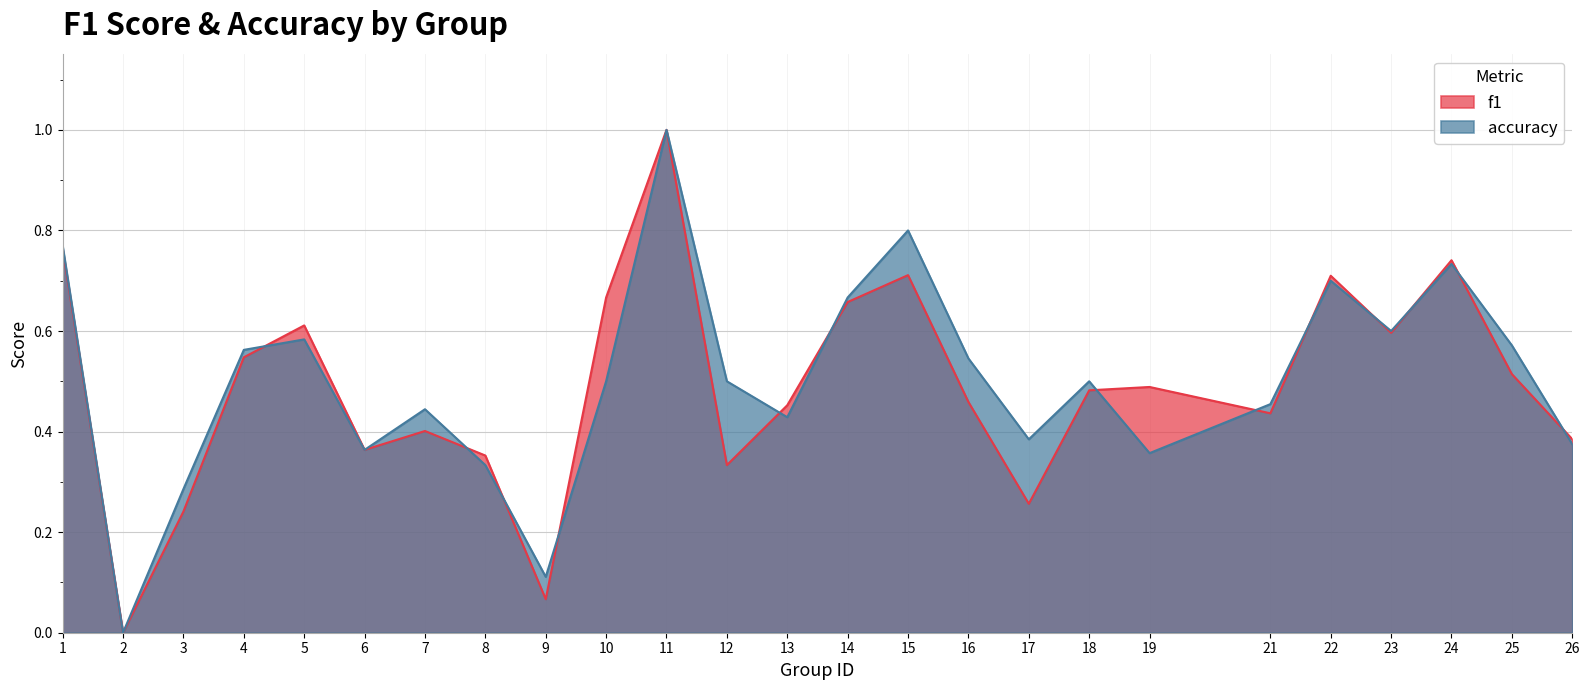

At how many categories does at least one series exceed 0?

24